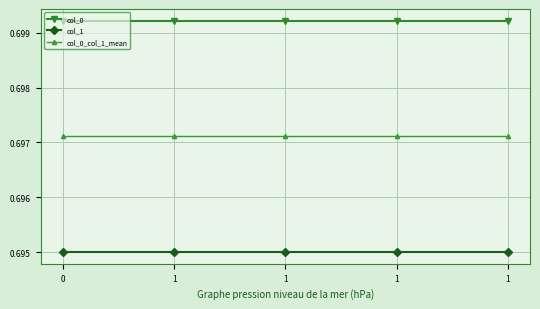

What is the average value of the col_0 series?

0.7